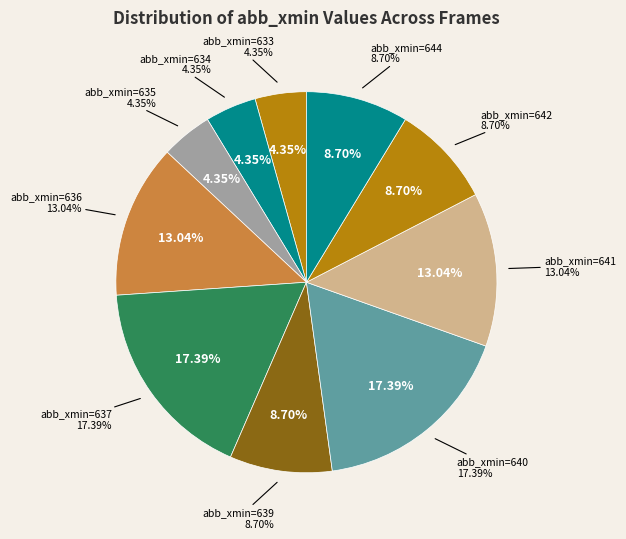

Is 636 the majority of the pie?

No